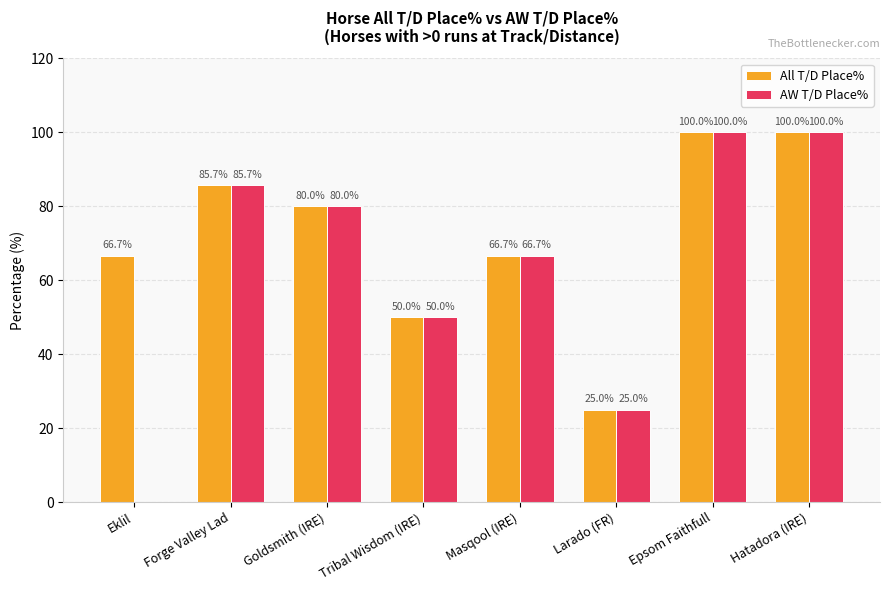

What are all the series names shown in the legend?

All T/D Place%, AW T/D Place%